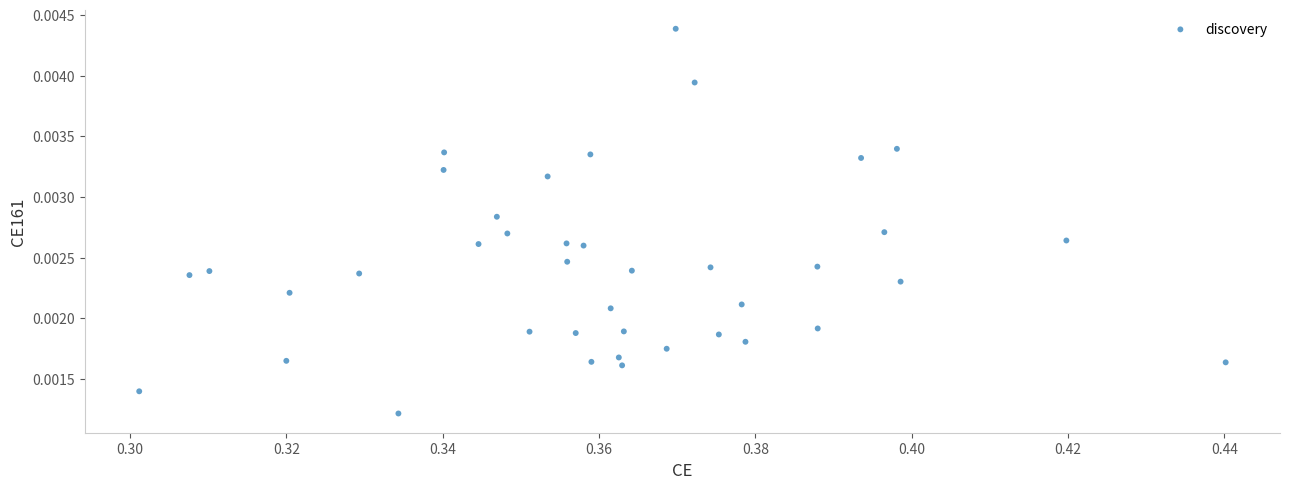

How many data points are displayed?

40